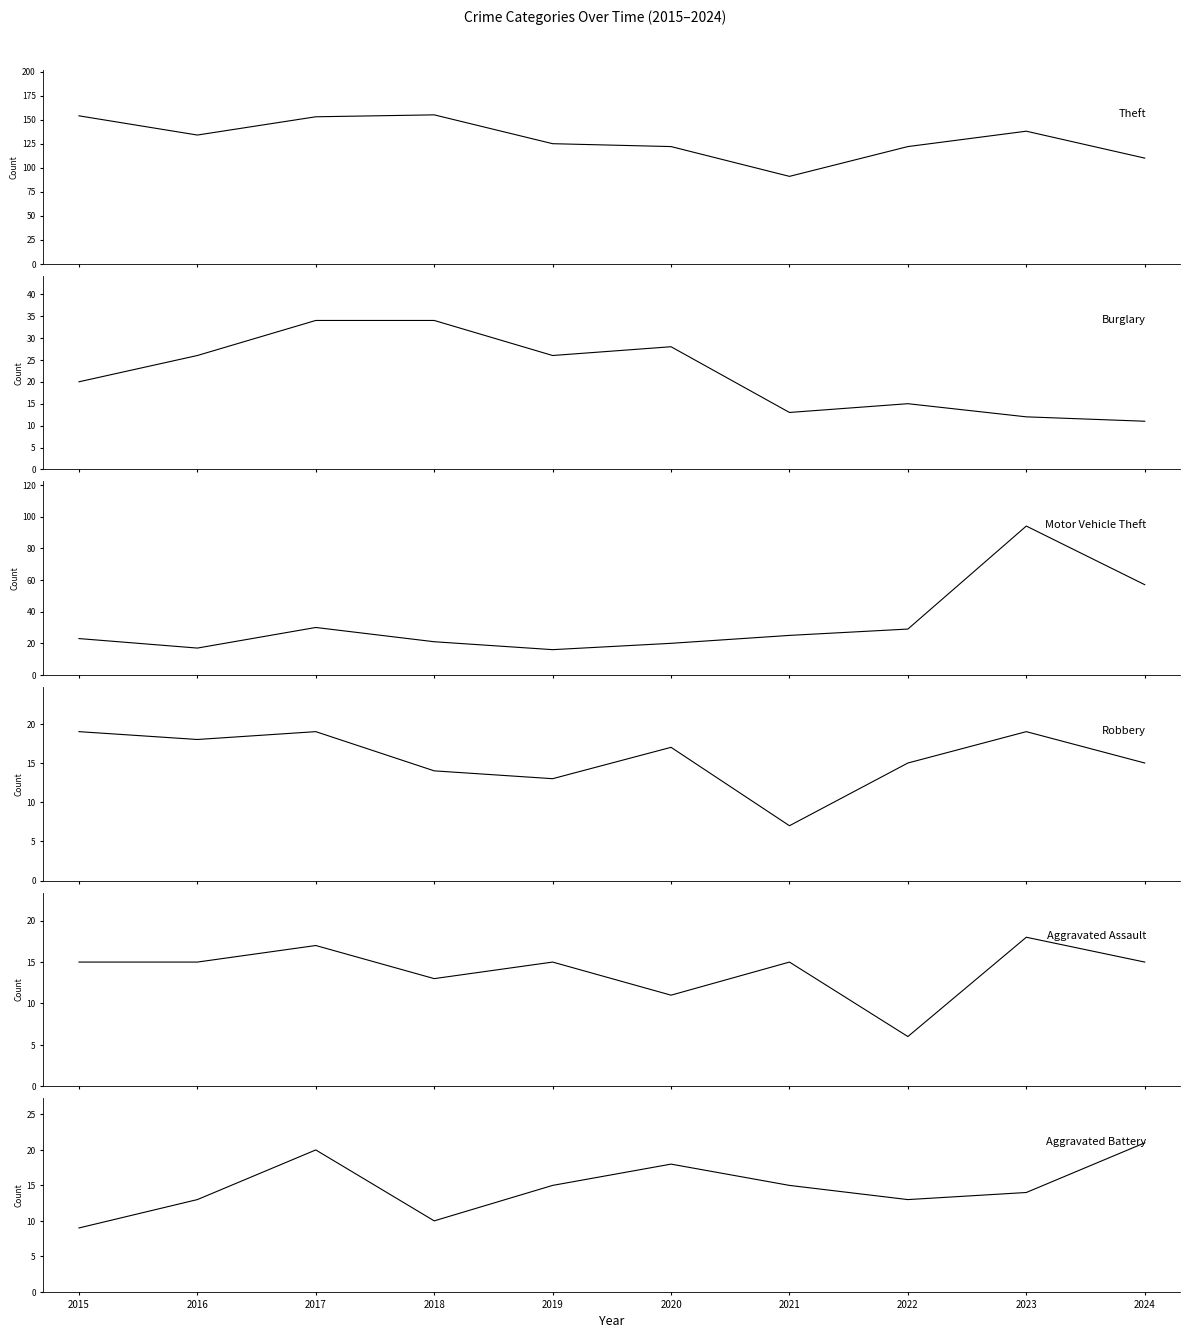

At which label is Theft closest to 123?

2020